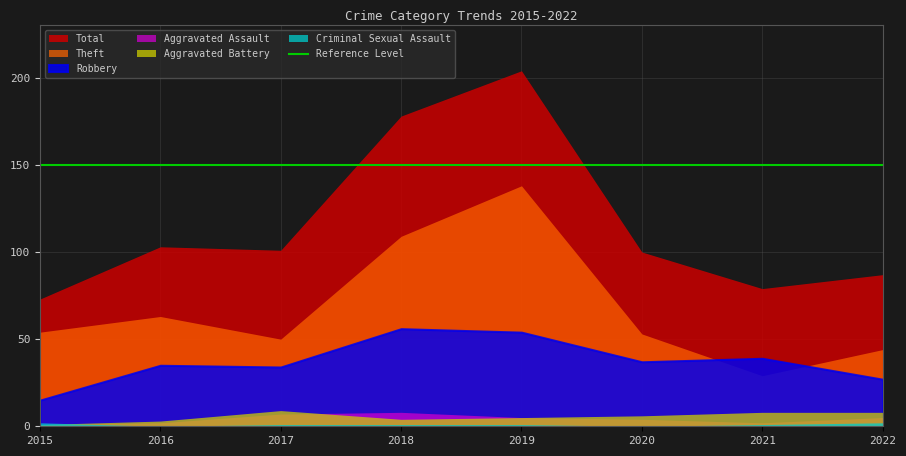

What is the total value across all series at 2016?

206